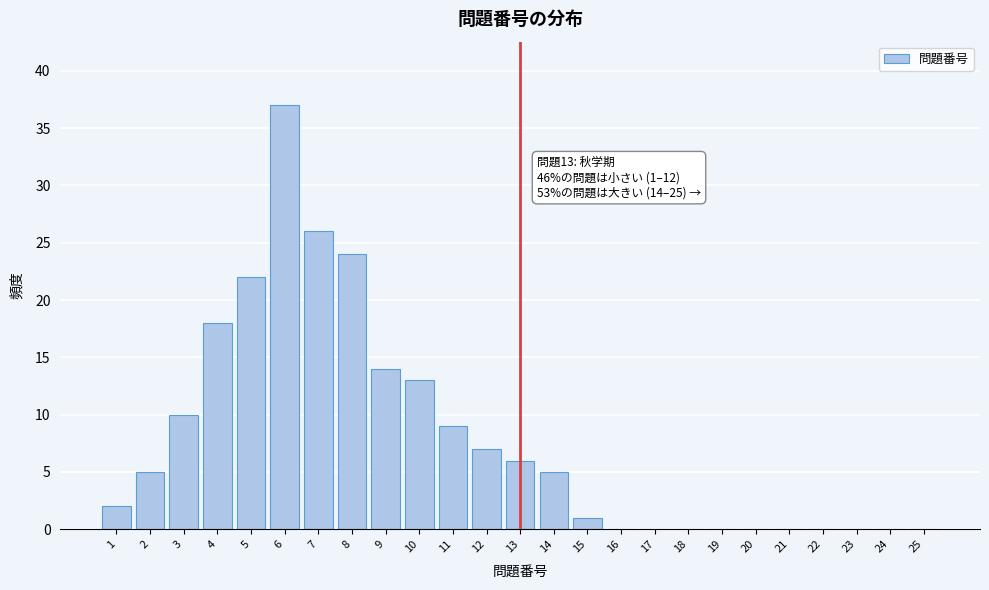

Reading left to right, transcribe all the data shown in this chart.

1=2	2=5	3=10	4=18	5=22	6=37	7=26	8=24	9=14	10=13	11=9	12=7	13=6	14=5	15=1	16=0	17=0	18=0	19=0	20=0	21=0	22=0	23=0	24=0	25=0